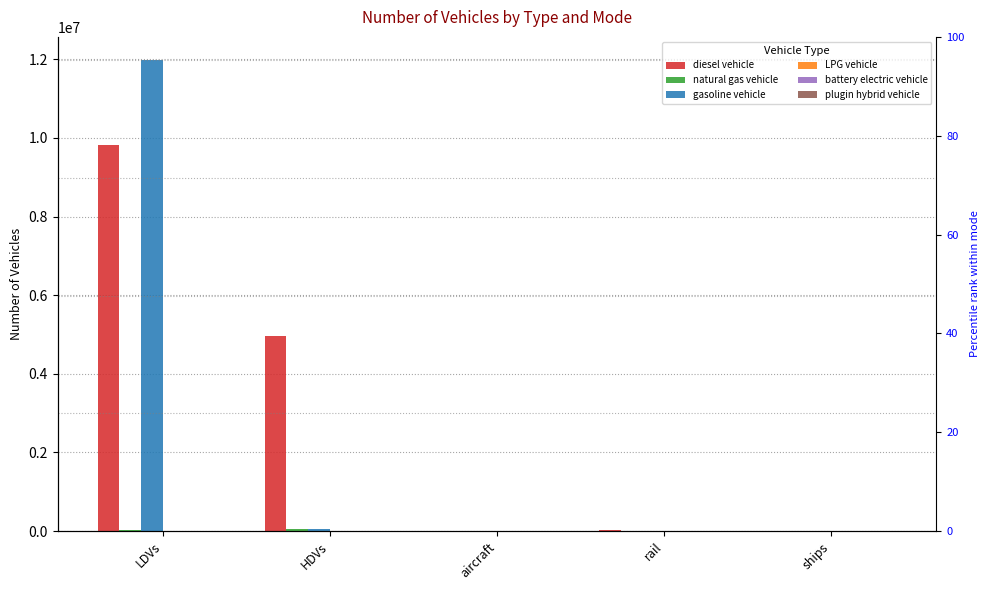

Is the value of battery electric vehicle at LDVs greater than the value of diesel vehicle at aircraft?

No